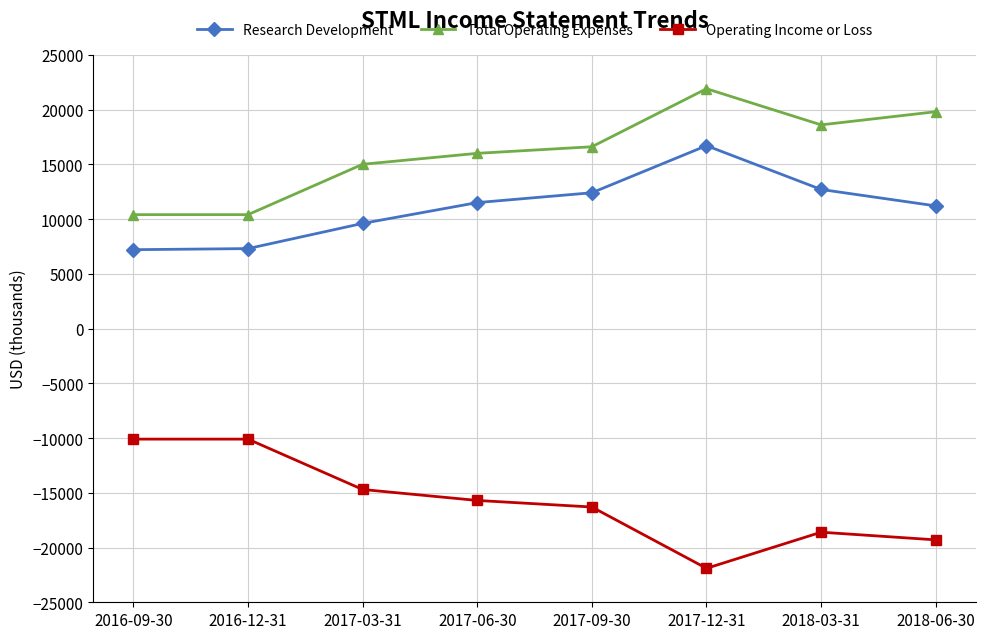

List the series in order of their peak value, highest first.

Total Operating Expenses, Research Development, Operating Income or Loss